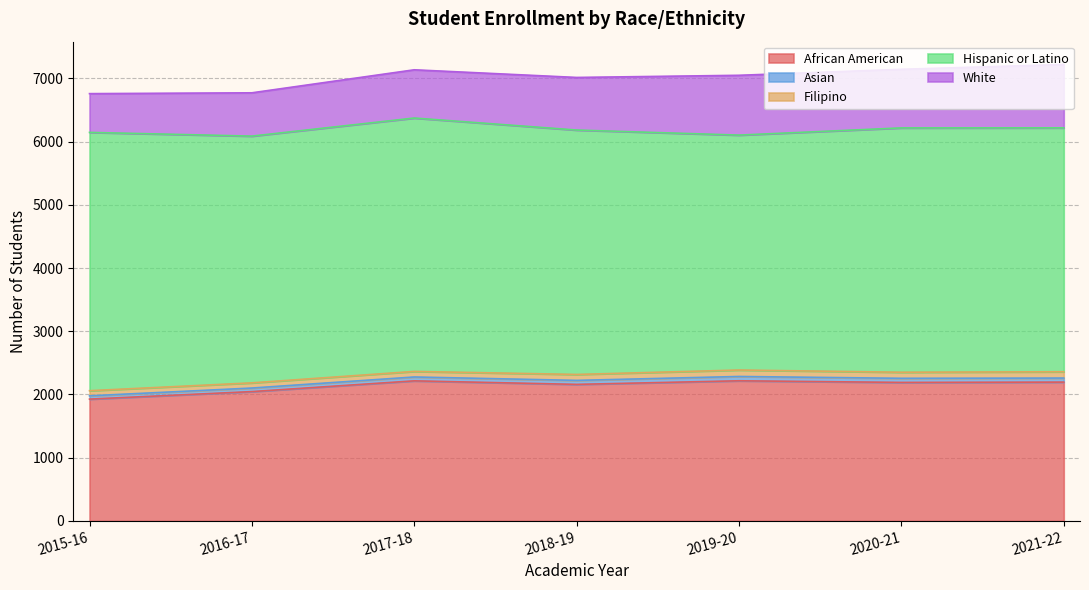

At which label is African American closest to 2072?

2016-17